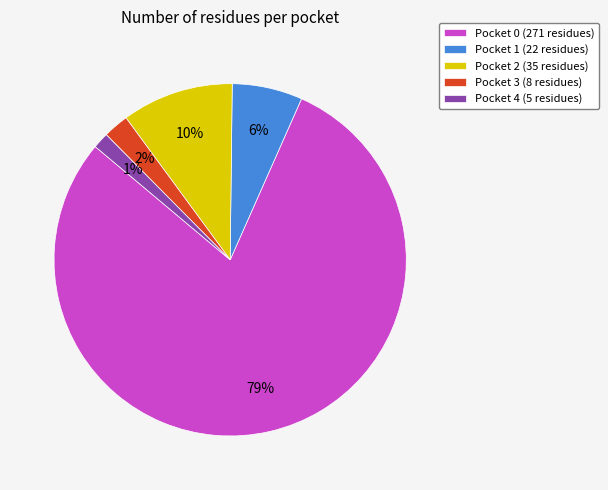

Approximately how many times larger is the value at Pocket 4 compared to Pocket 1?

0.2